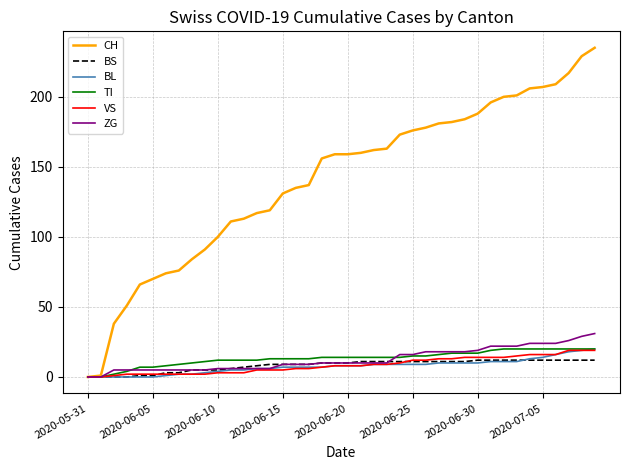

Which series has the largest total across all categories?

CH